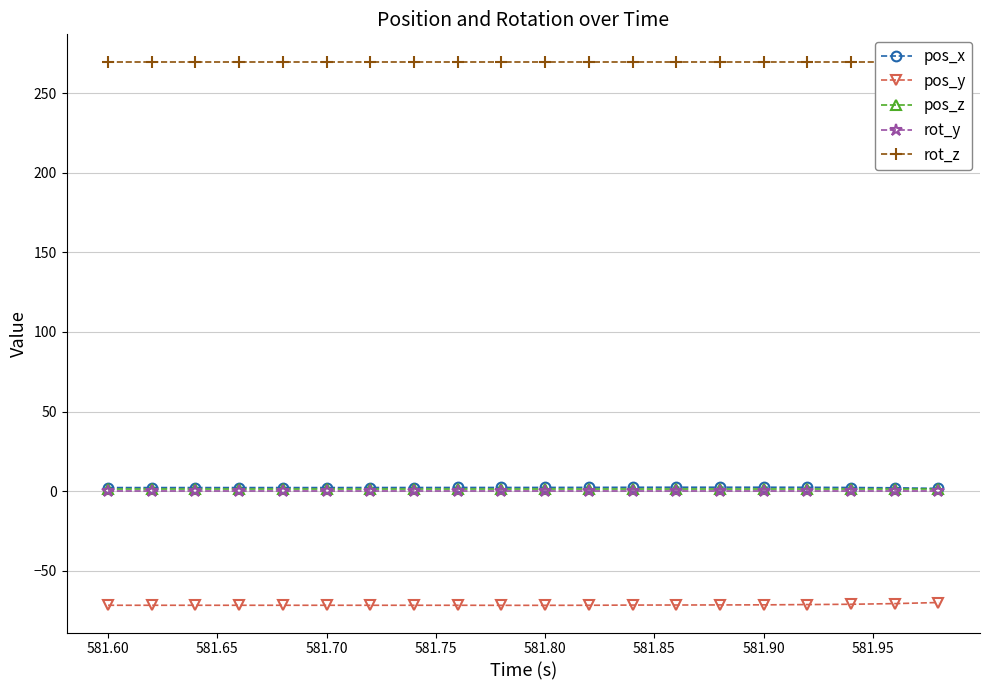

At how many categories does at least one series exceed -3?

20